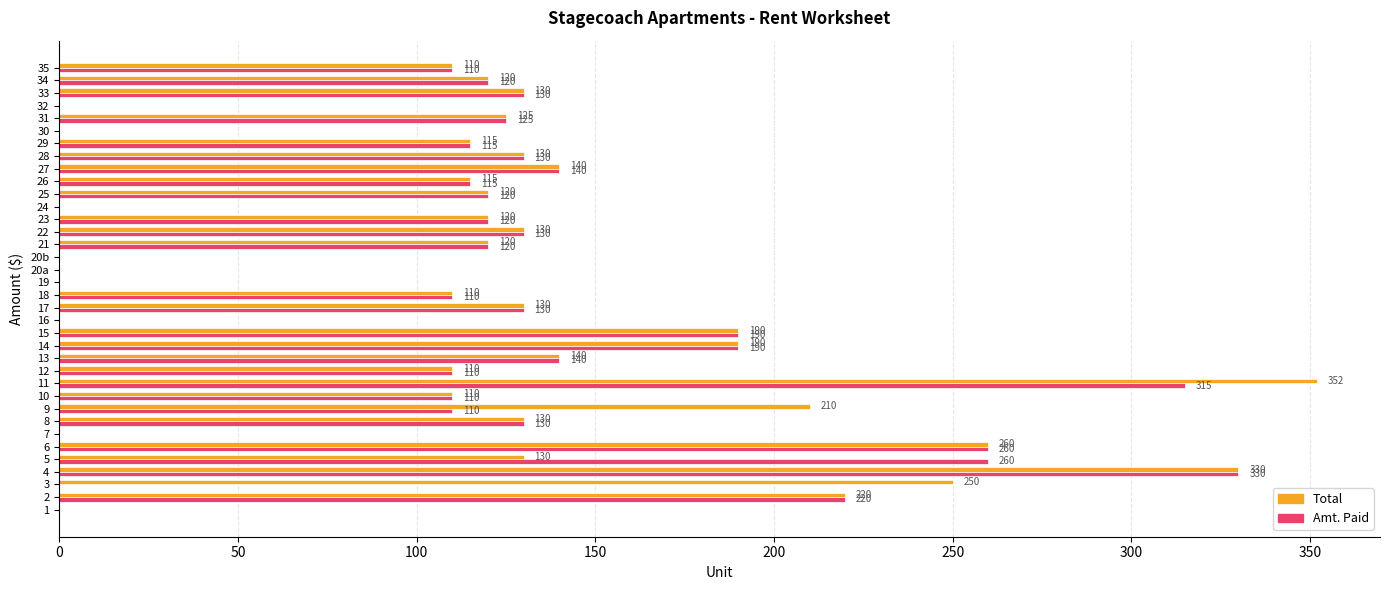

True or false: Total has a value of 193 at 25.

False